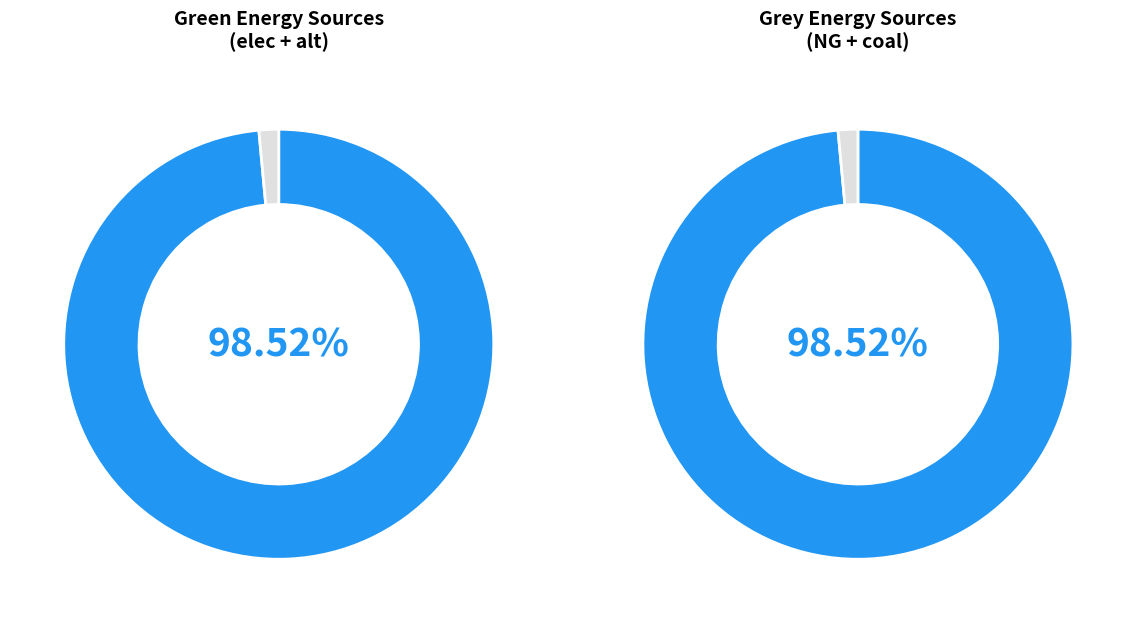

Is the sum of elec and alt greater than half?

Yes